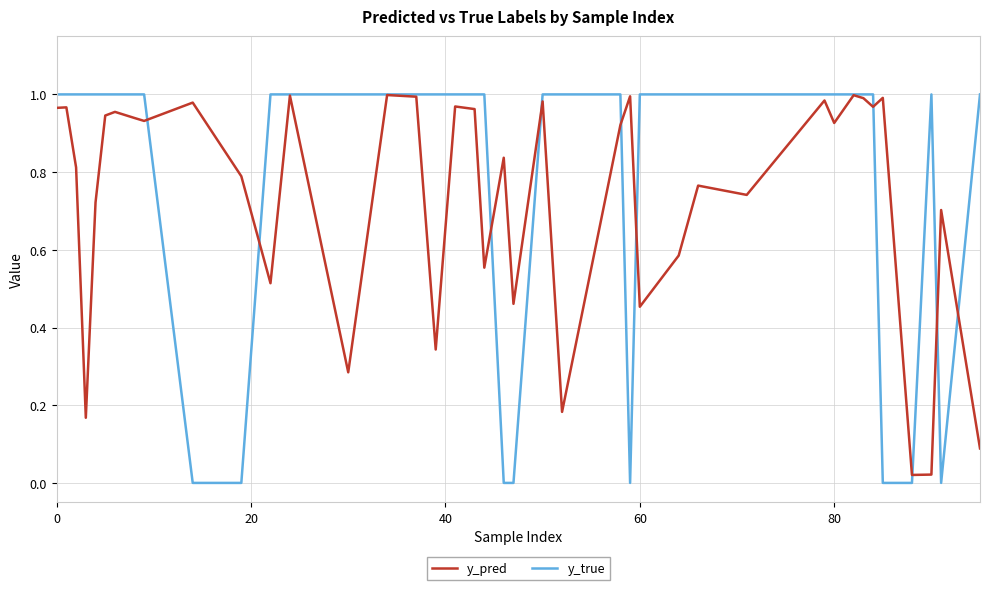

Which series has the largest range (max minus min)?

y_true